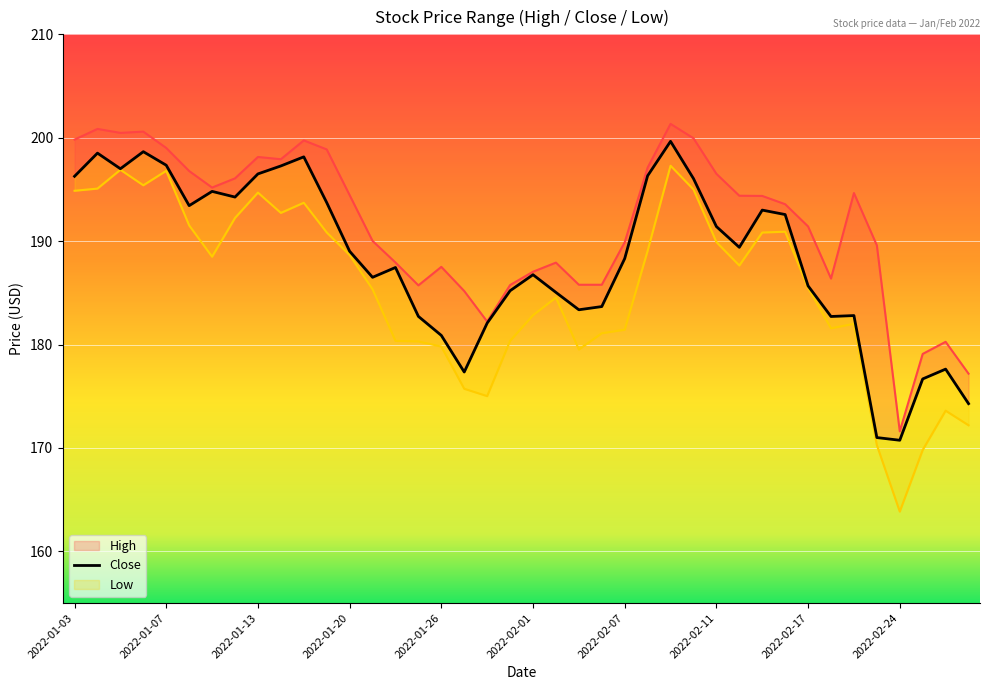

What is the sum of the Low_line values at 34 and 27?

377.0